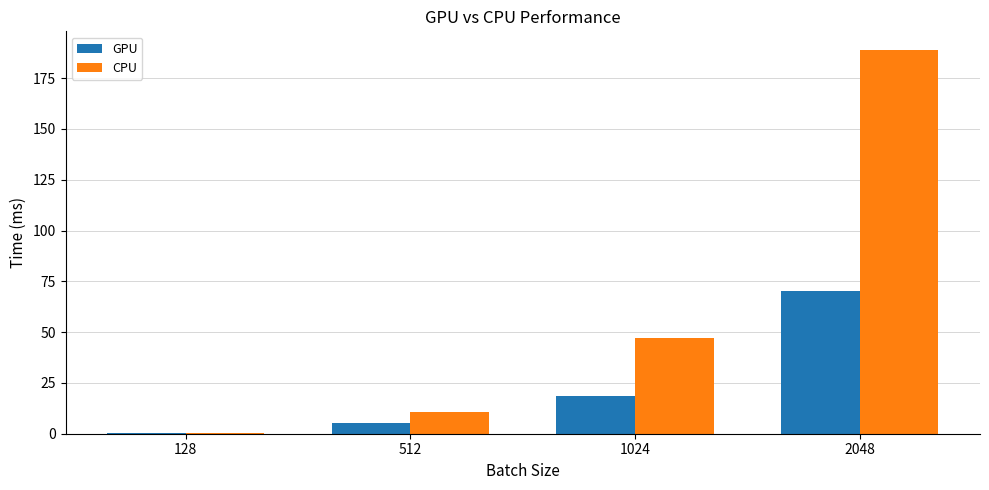

Reading left to right, transcribe all the data shown in this chart.

GPU: 128=0.5	512=5.5	1024=18.7	2048=70.4
CPU: 128=0.5	512=10.8	1024=47.0	2048=188.6